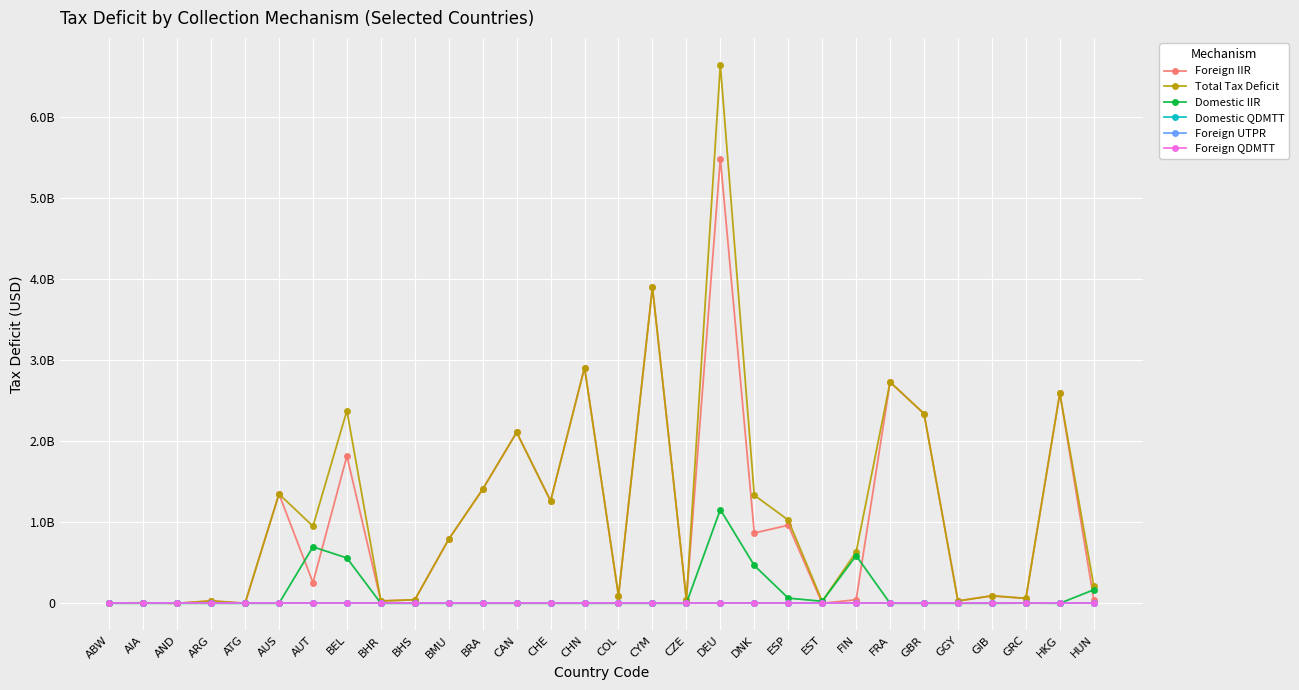

At which category is the sum across all series the highest?

DEU